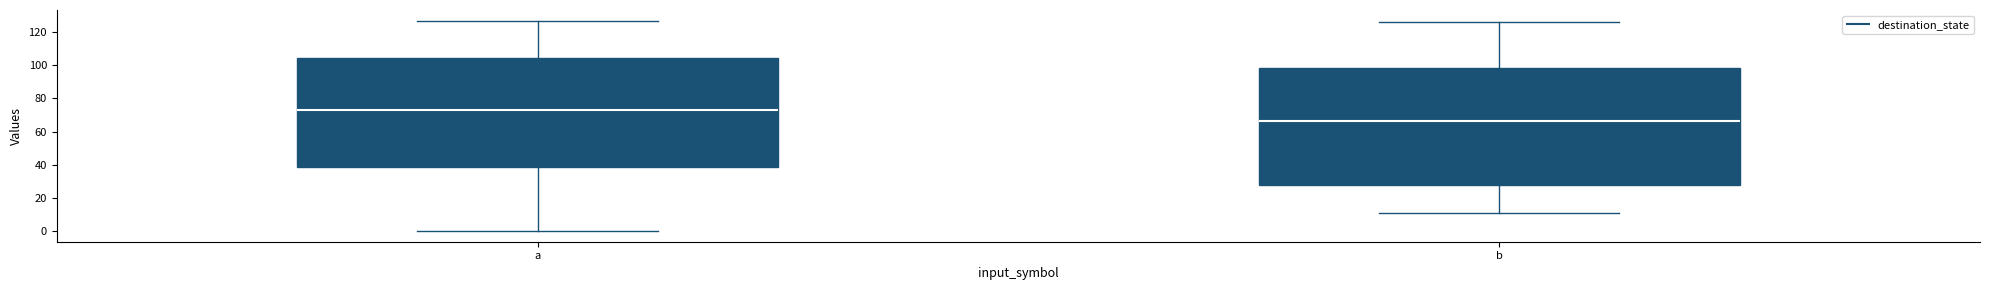

Which box is the tallest, from its lower edge to its upper edge?

b